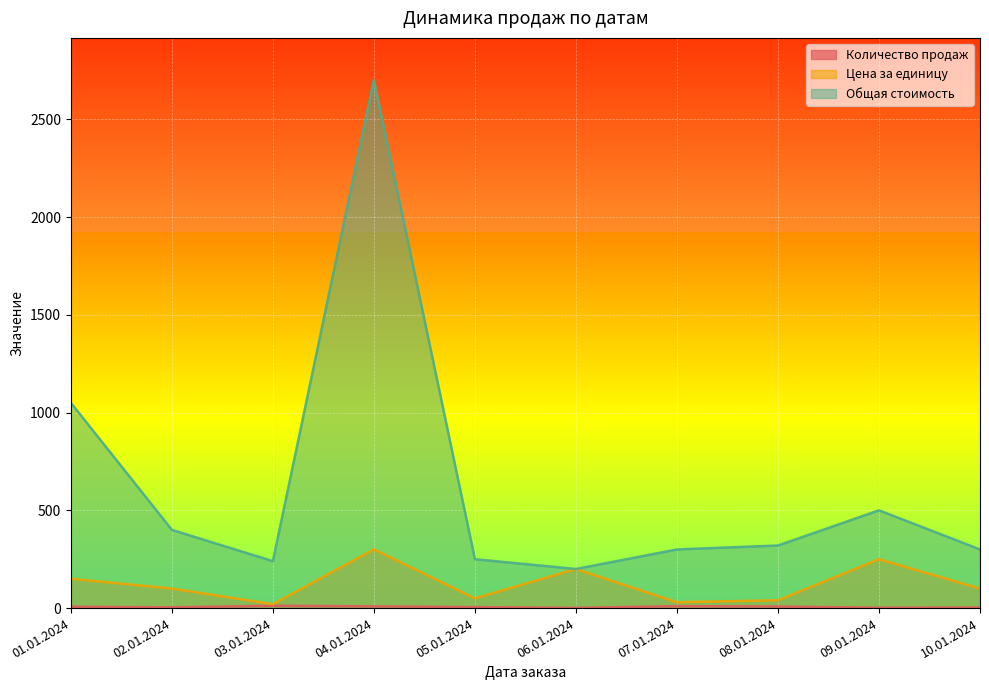

At which category does the chart reach its peak across all series?

04.01.2024